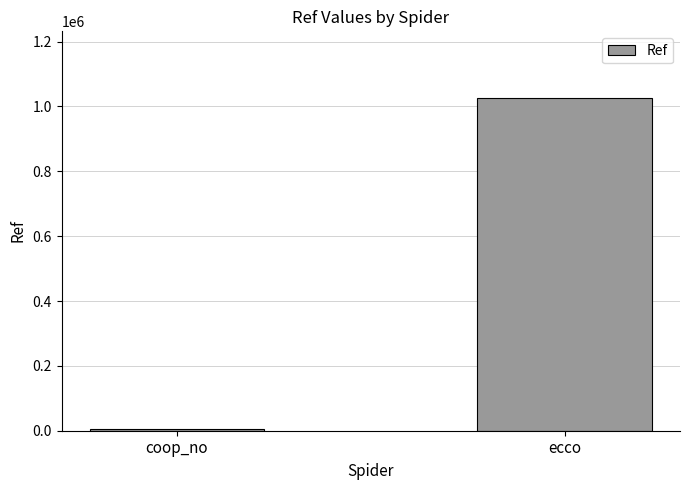

Which label corresponds to the smallest value in the chart?

coop_no